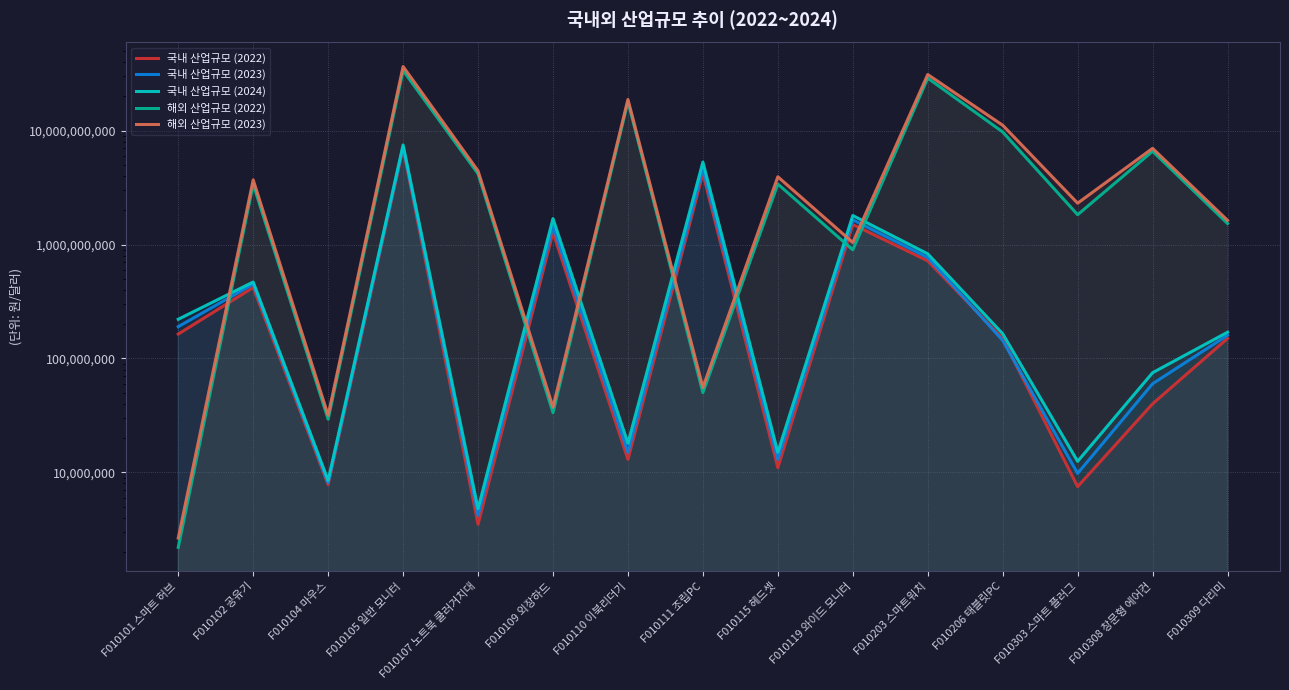

What is the label of the 13th point from the right?

F010104 마우스